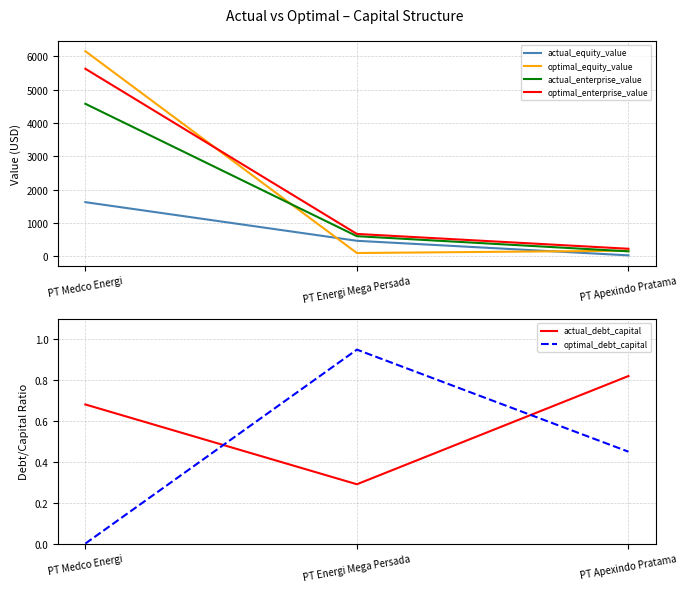

Where is actual_enterprise_value nearest to the value 2363?

PT Energi Mega Persada